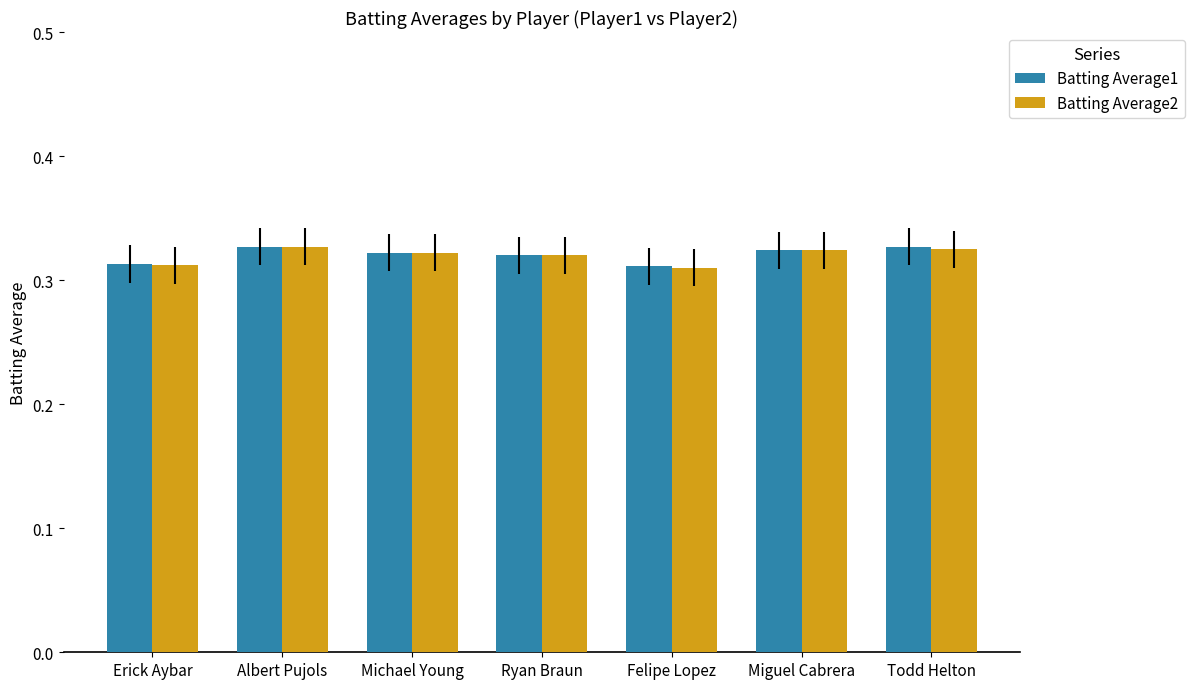

What is the total value across all series at Ryan Braun?

0.6